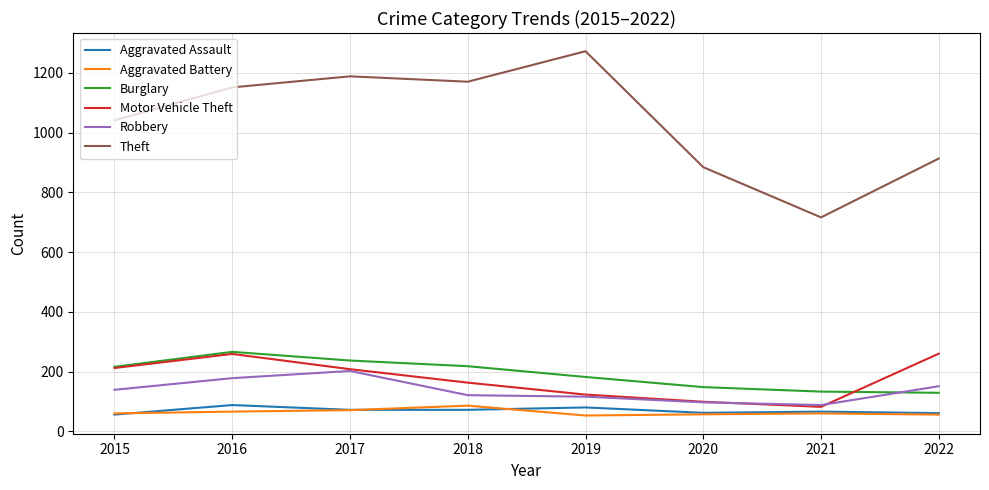

What is the minimum value shown in the chart?

53